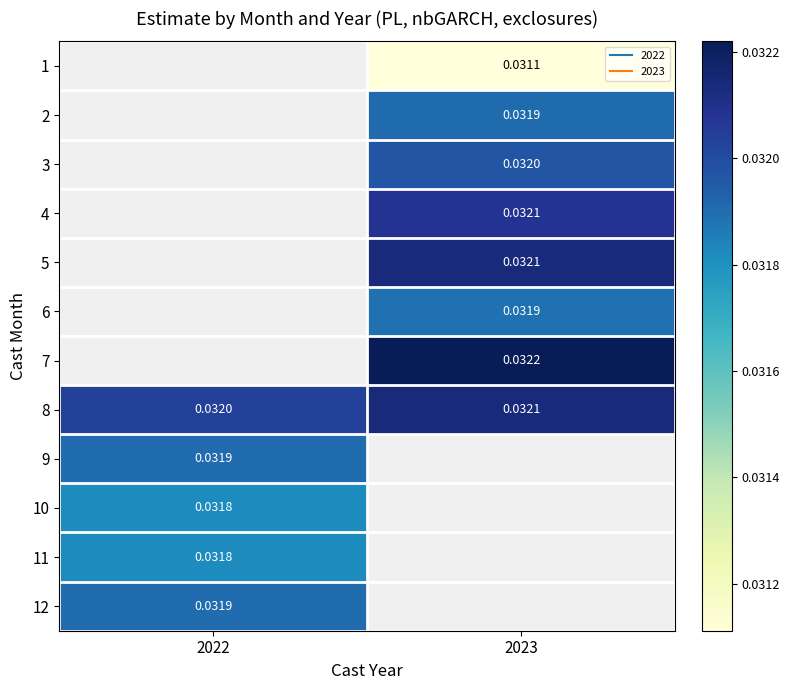

True or false: 10 has a value of 0.0 at 2022.

True